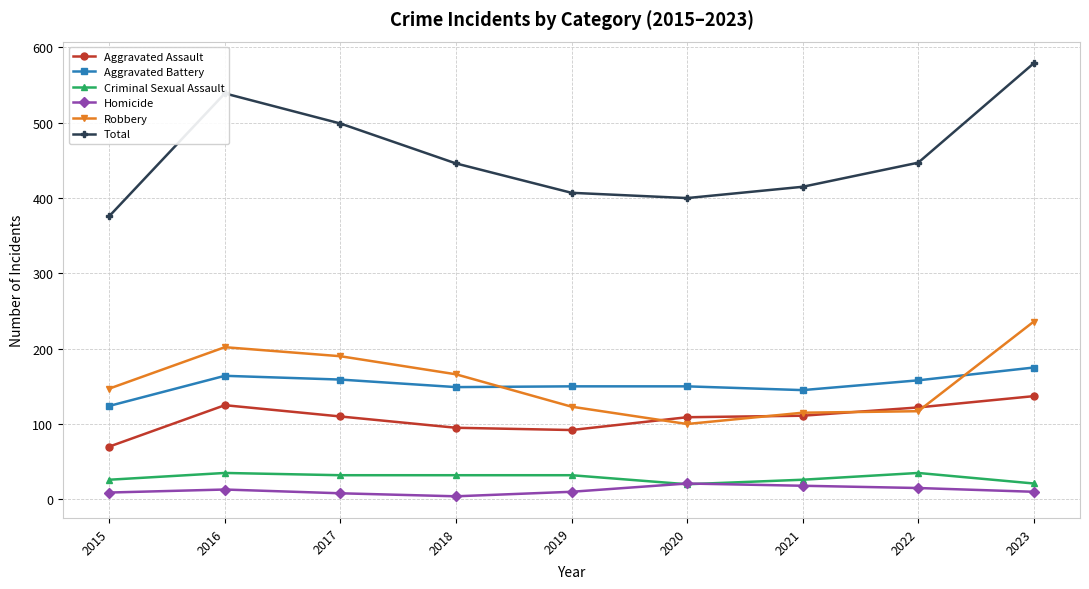

Is it true that Homicide equals 13 at 2016?

True